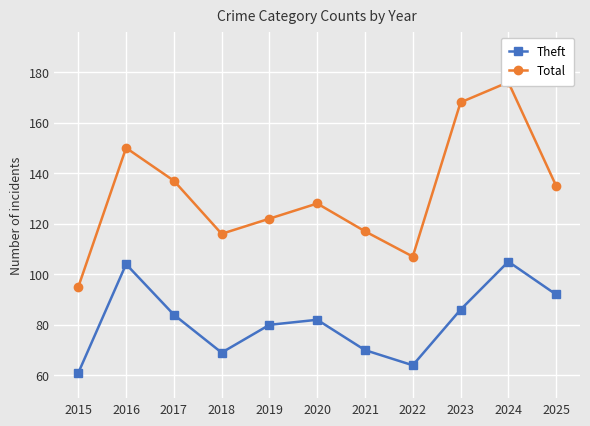

In Theft, how many points are higher than both neighbors (excluding endpoints)?

3